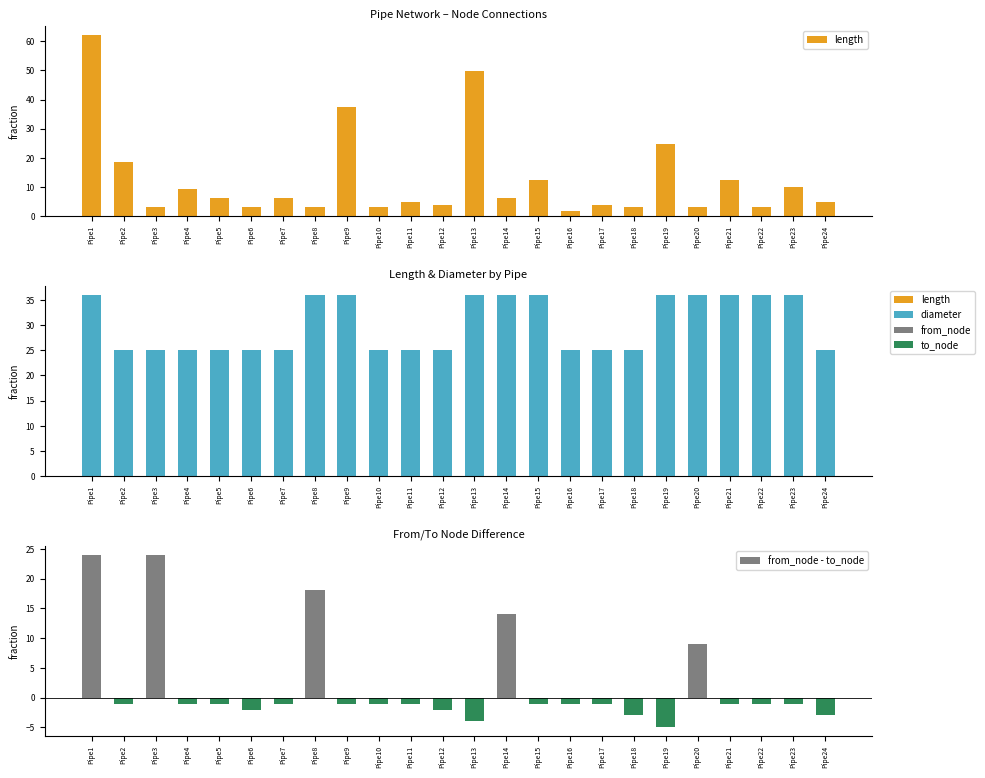

How many values in the length series exceed 6?

12